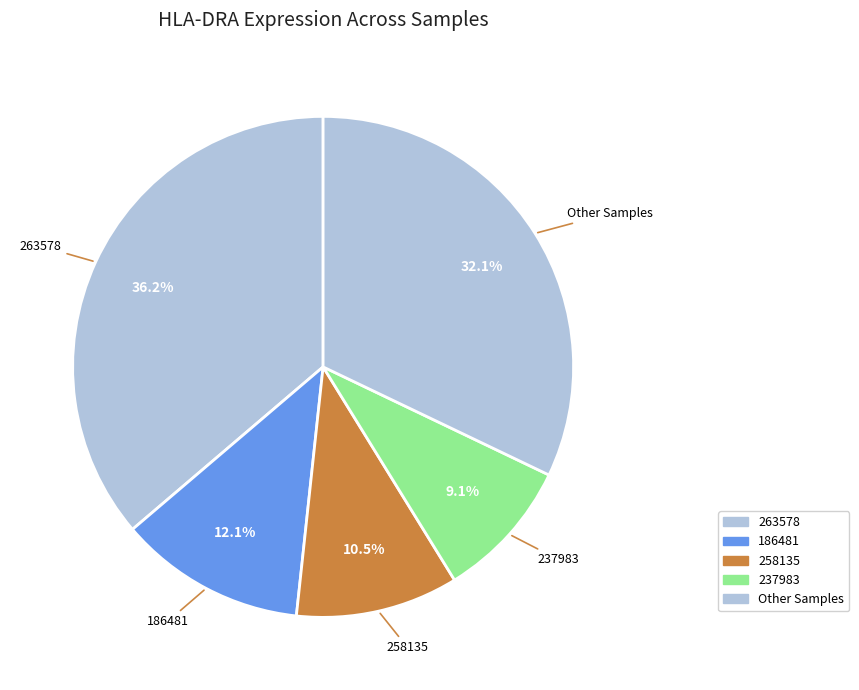

How many slices are in this pie chart?

5